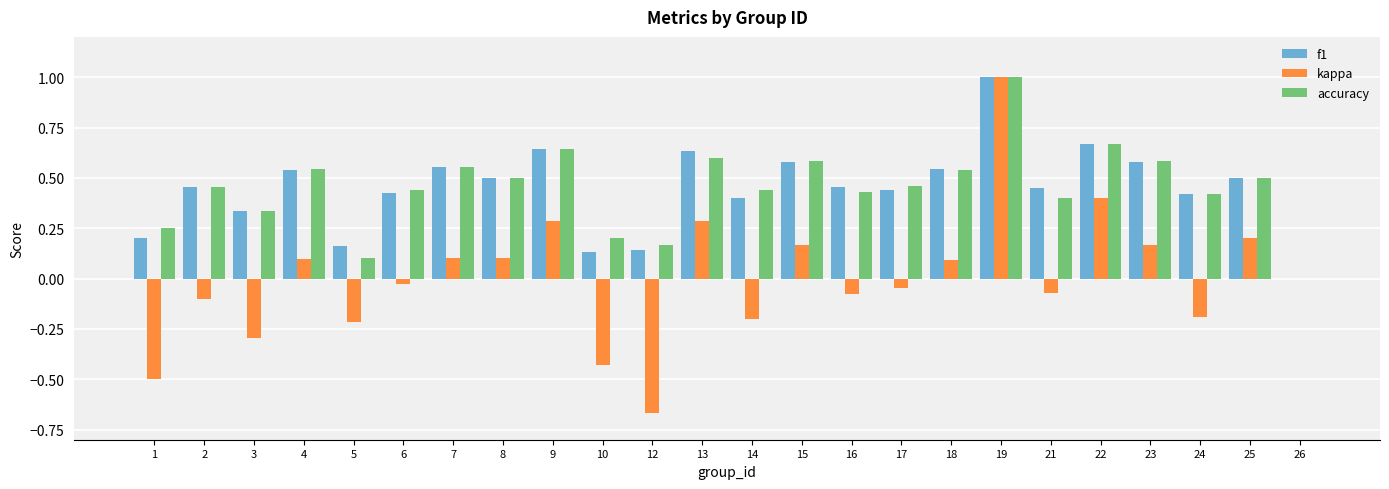

How many groups of bars are there?

24